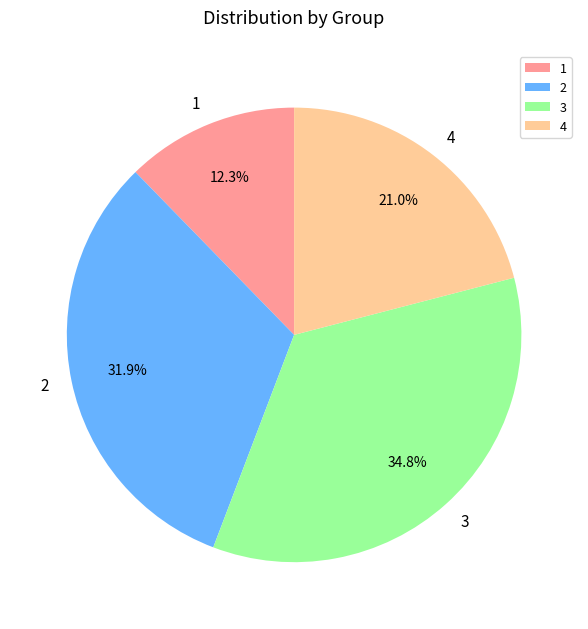

Count the number of slices in the pie.

4